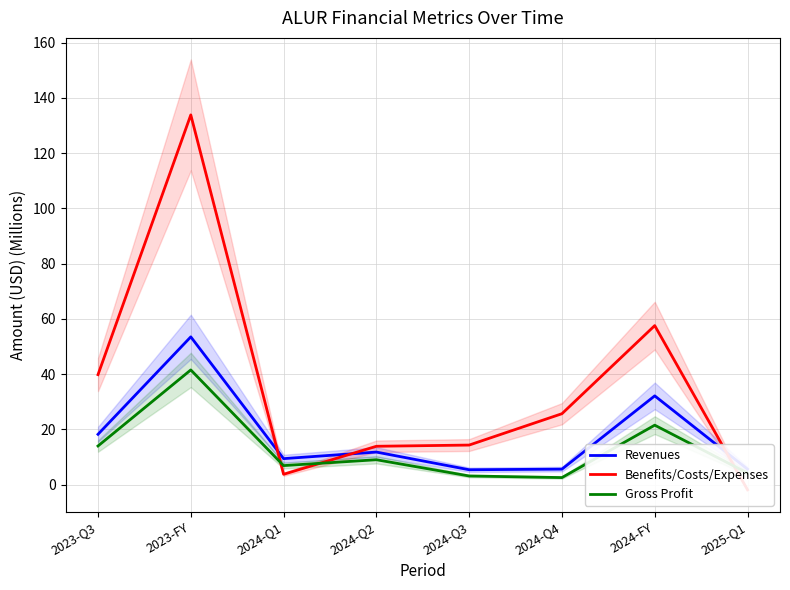

In Benefits/Costs/Expenses, how many points are higher than both neighbors (excluding endpoints)?

2